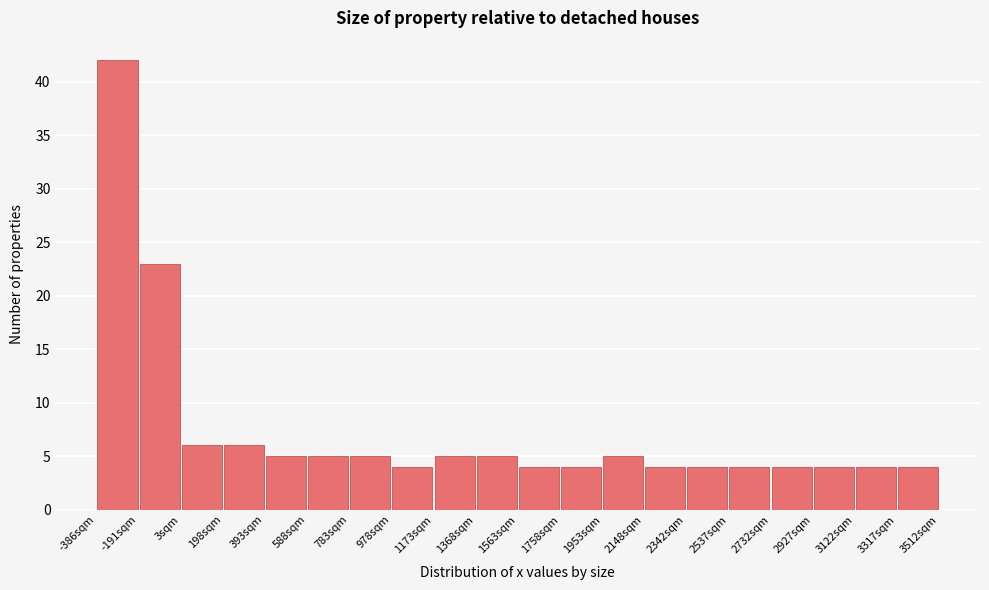

Reading left to right, transcribe this chart: for each bar, give the range it covers on the x-axis and its height. Neither the bar edges nor the heights are printed on the chart, so give them approximately, as read against the axes.

-380 to -200: 42
-200 to 0: 23
0 to 200: 6
200 to 400: 6
400 to 580: 5
580 to 780: 5
780 to 980: 5
980 to 1180: 4
1180 to 1360: 5
1360 to 1560: 5
1560 to 1760: 4
1760 to 1960: 4
1960 to 2140: 5
2140 to 2340: 4
2340 to 2540: 4
2540 to 2740: 4
2740 to 2920: 4
2920 to 3120: 4
3120 to 3320: 4
3320 to 3520: 4